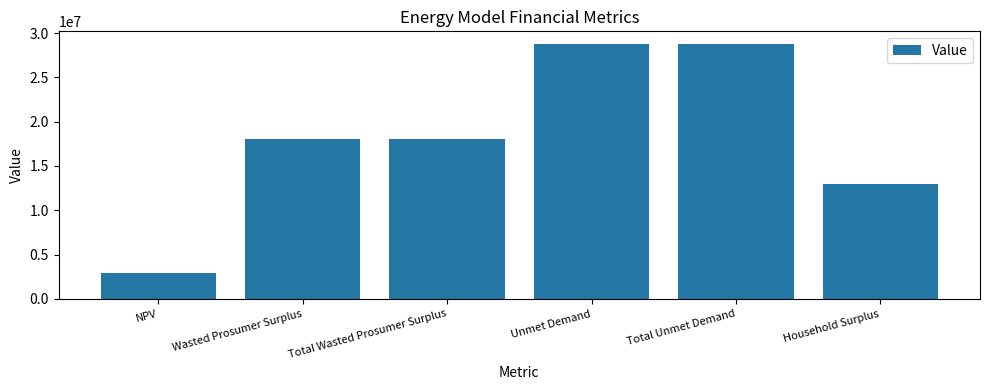

What position from the right is Unmet Demand?

3